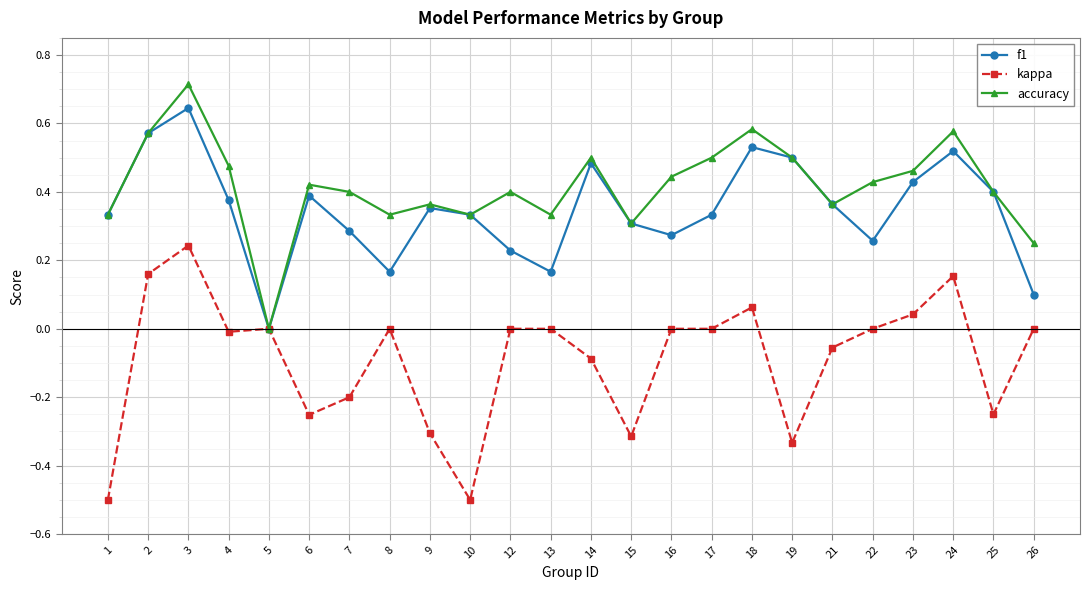

True or false: accuracy has a value of 0.9 at 24.

False